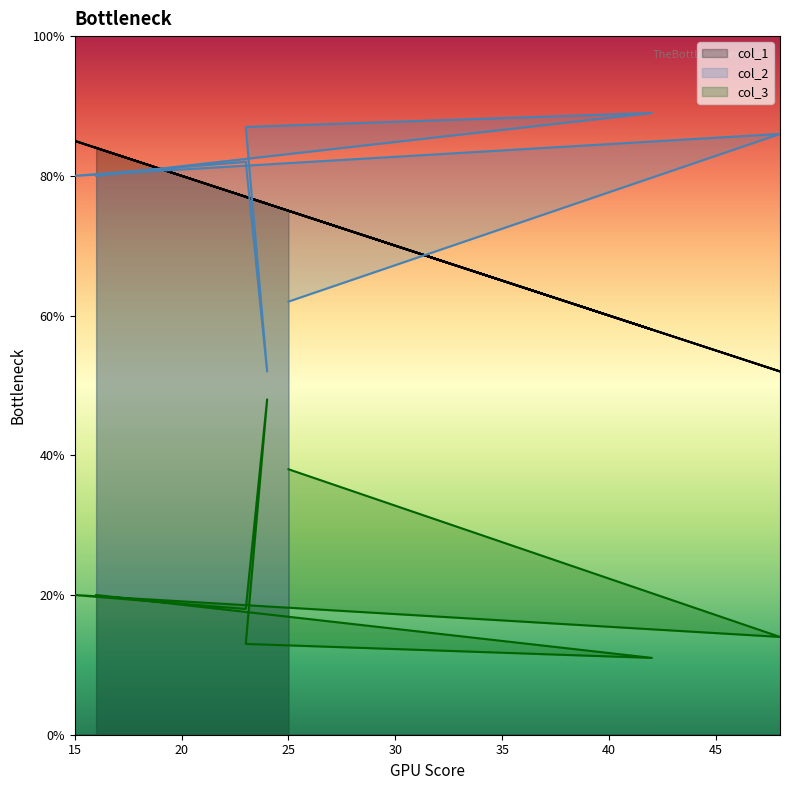

The col_1 series shows 129 at 16. True or false?

False